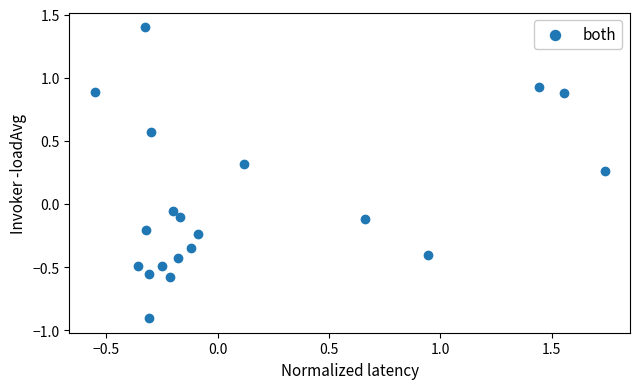

What is the range of Y values (max minus min)?

2.3